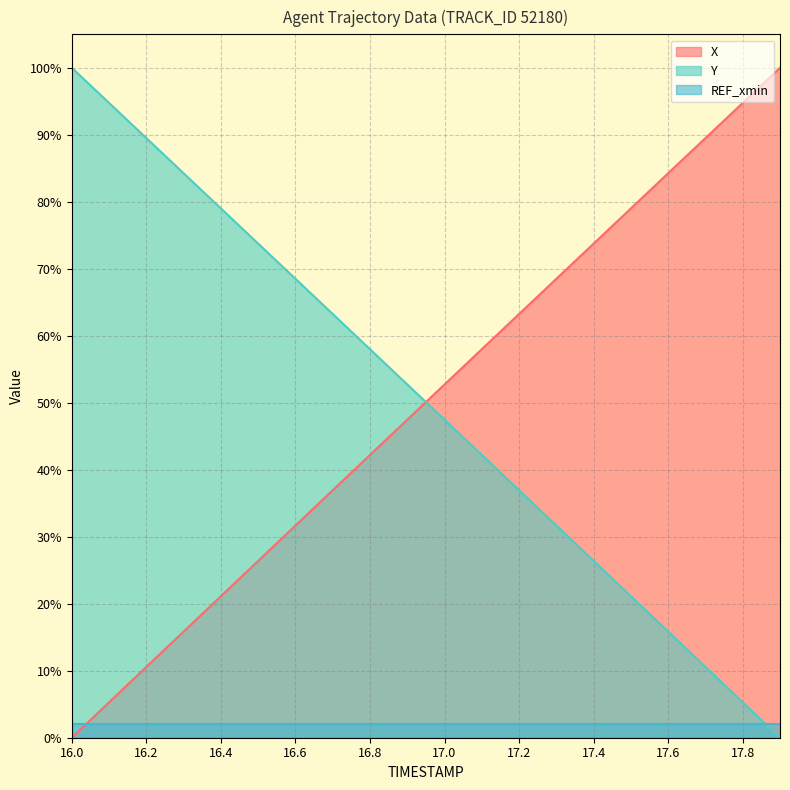

Where does the X series first go above 52?

17.0